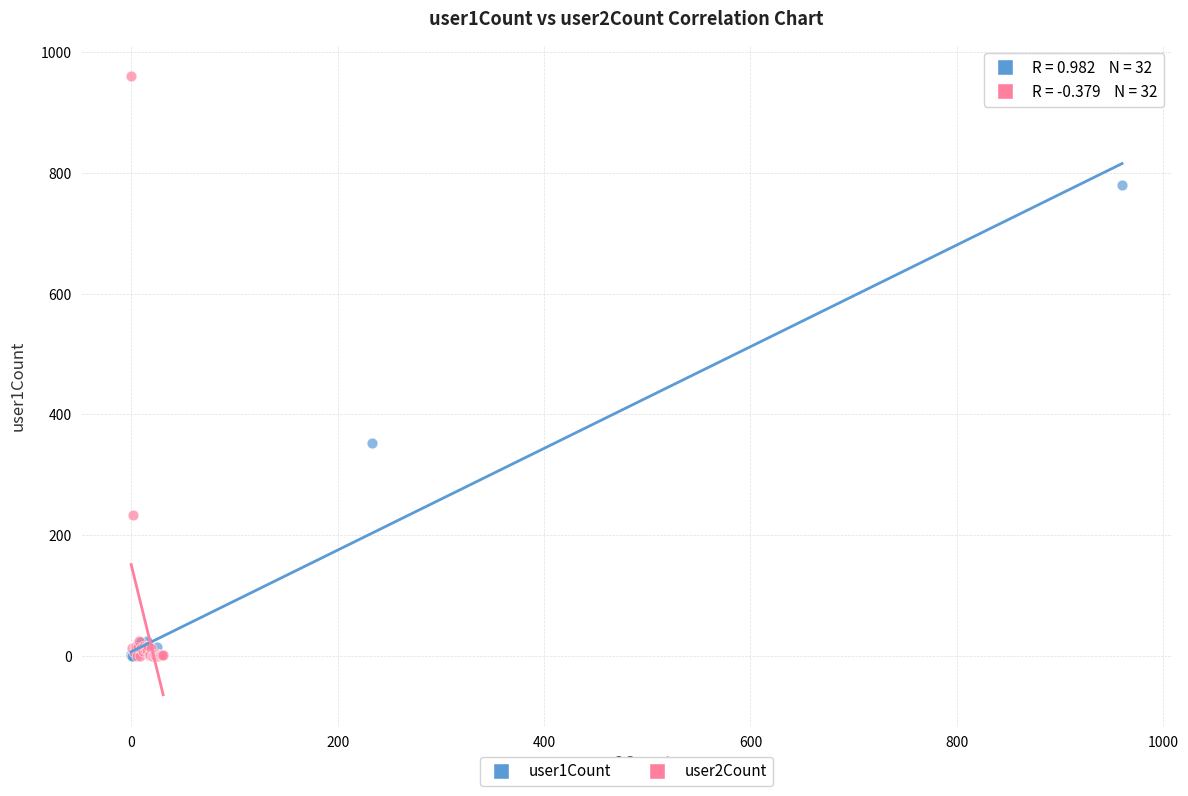

Which series contains the highest Y value?

user2Count